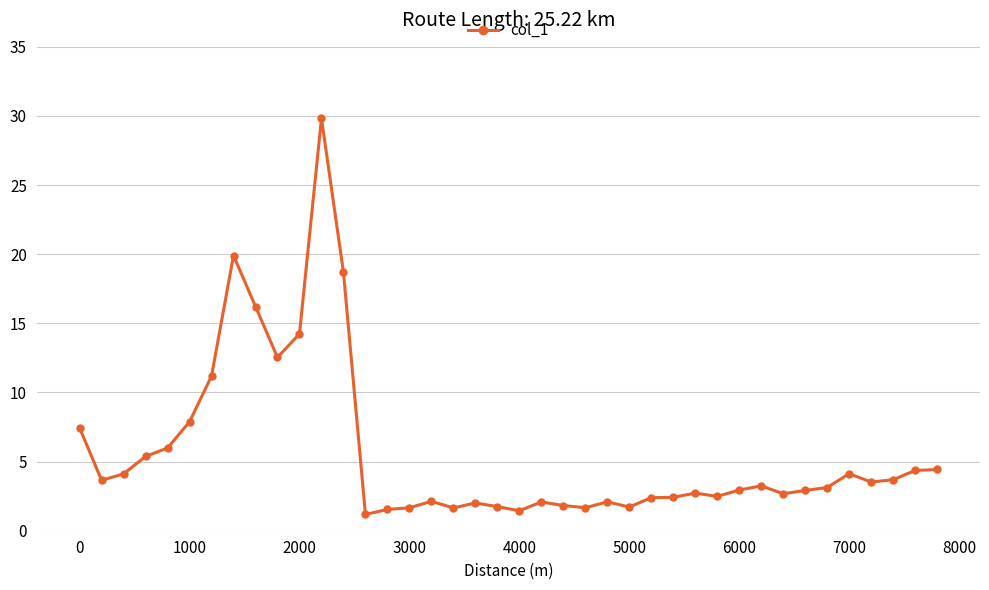

How many series are shown in this chart?

1